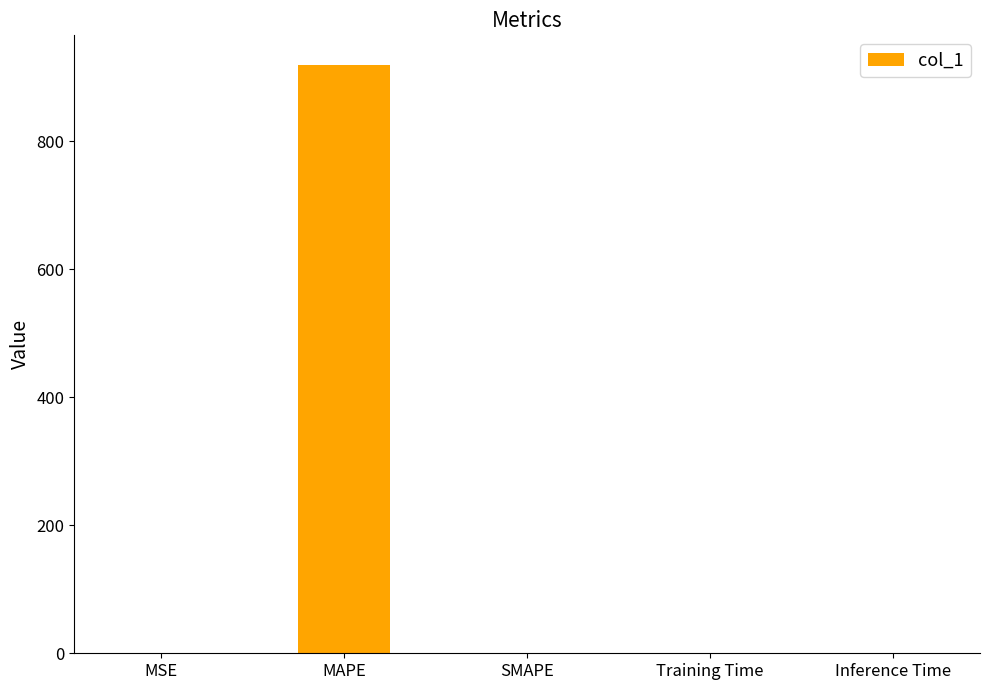

Are the bars grouped side by side (vs. stacked)?

No